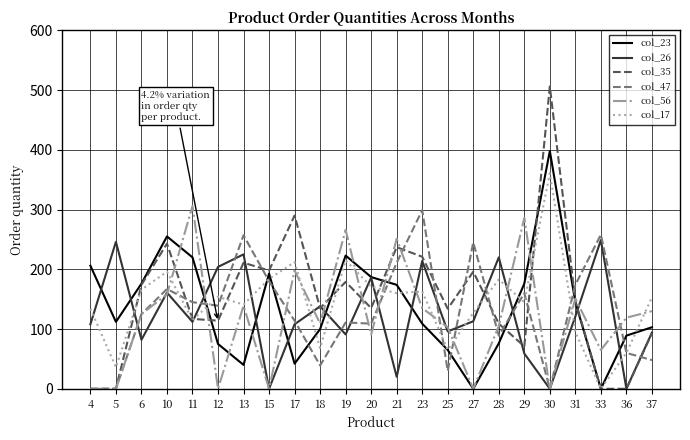

Is it true that col_26 equals 0 at 15?

True